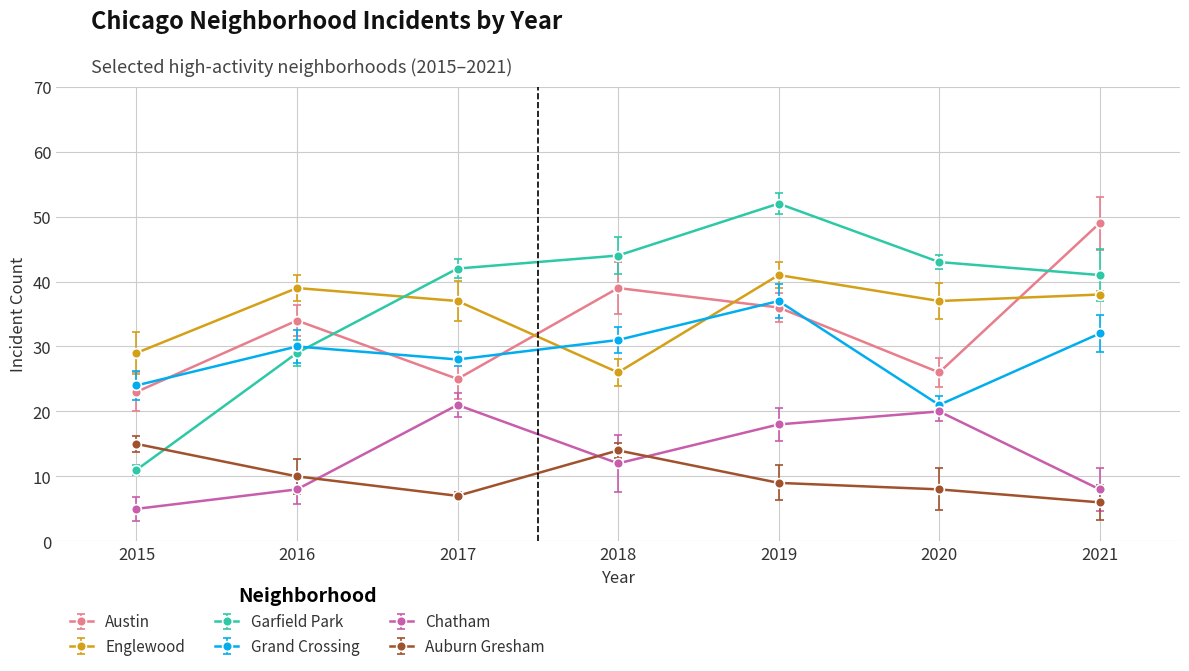

Reading right to left, what are all the values shown in this chart?

Austin: 2021=49	2020=26	2019=36	2018=39	2017=25	2016=34	2015=23
Englewood: 2021=38	2020=37	2019=41	2018=26	2017=37	2016=39	2015=29
Garfield Park: 2021=41	2020=43	2019=52	2018=44	2017=42	2016=29	2015=11
Grand Crossing: 2021=32	2020=21	2019=37	2018=31	2017=28	2016=30	2015=24
Chatham: 2021=8	2020=20	2019=18	2018=12	2017=21	2016=8	2015=5
Auburn Gresham: 2021=6	2020=8	2019=9	2018=14	2017=7	2016=10	2015=15